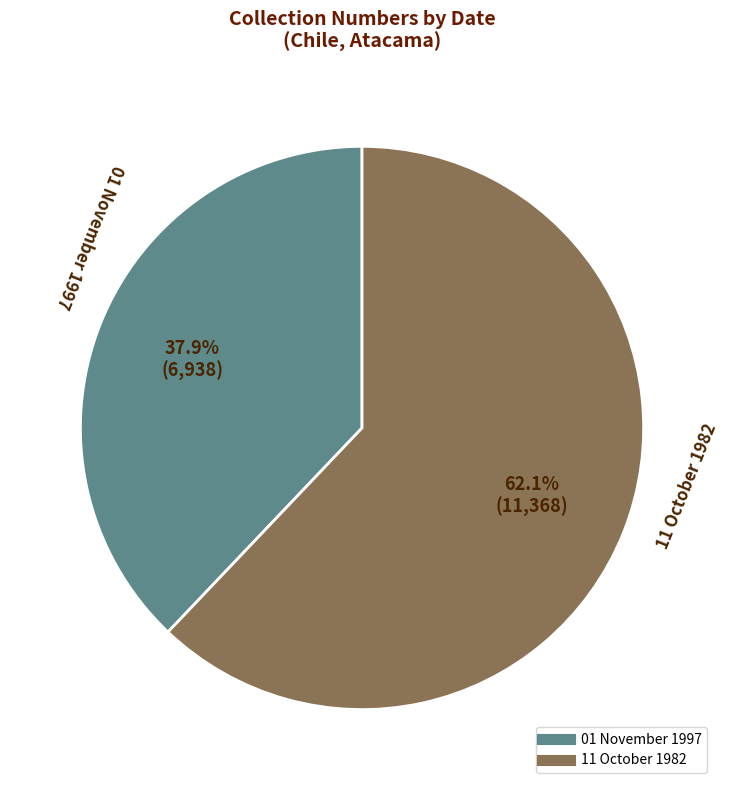

What is the smallest slice in the pie chart?

01 November 1997